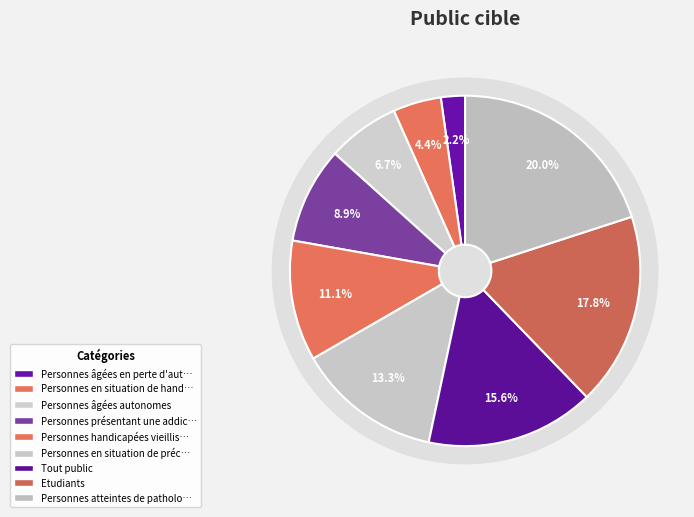

Rank the categories by value from lowest to highest.

Personnes âgées en perte d'autonomie, Personnes en situation de handicap, Personnes âgées autonomes, Personnes présentant une addiction, Personnes handicapées vieillissantes, Personnes en situation de précarité, Tout public, Etudiants, Personnes atteintes de pathologies chroniques